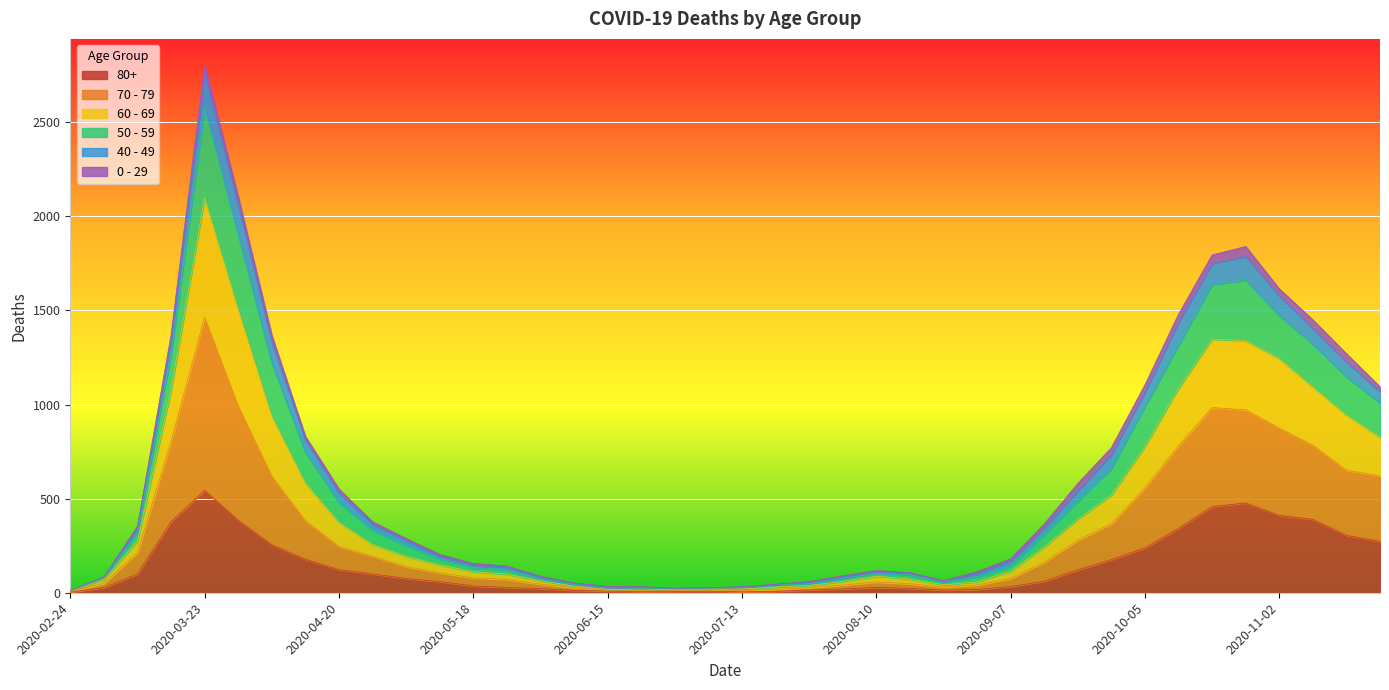

At which category is the sum across all series the highest?

2020-03-23